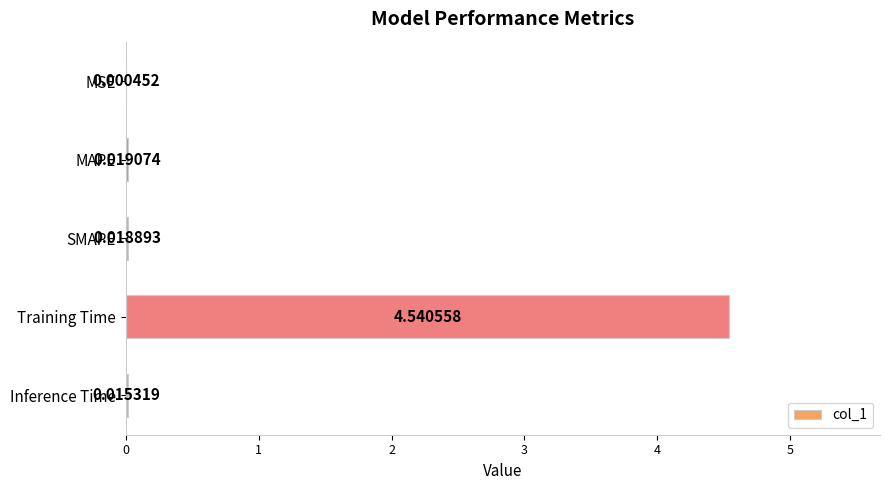

What is the sum of all values?

4.6